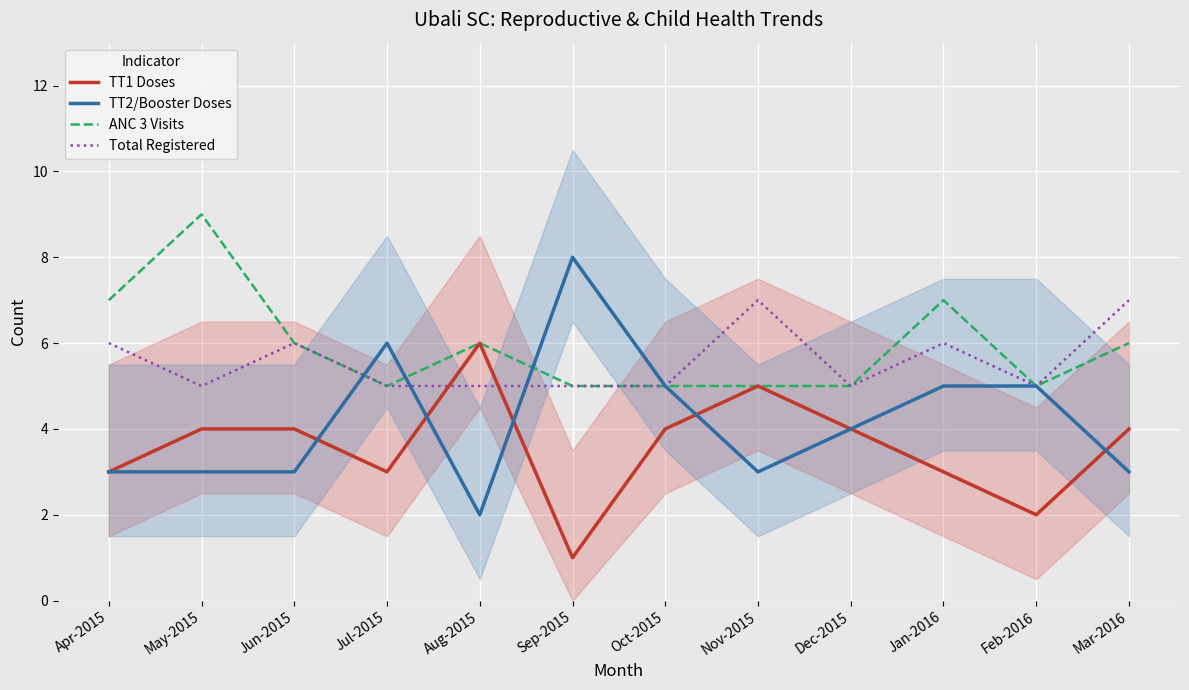

What is the difference between the second highest and minimum values in the Total Registered series?

2